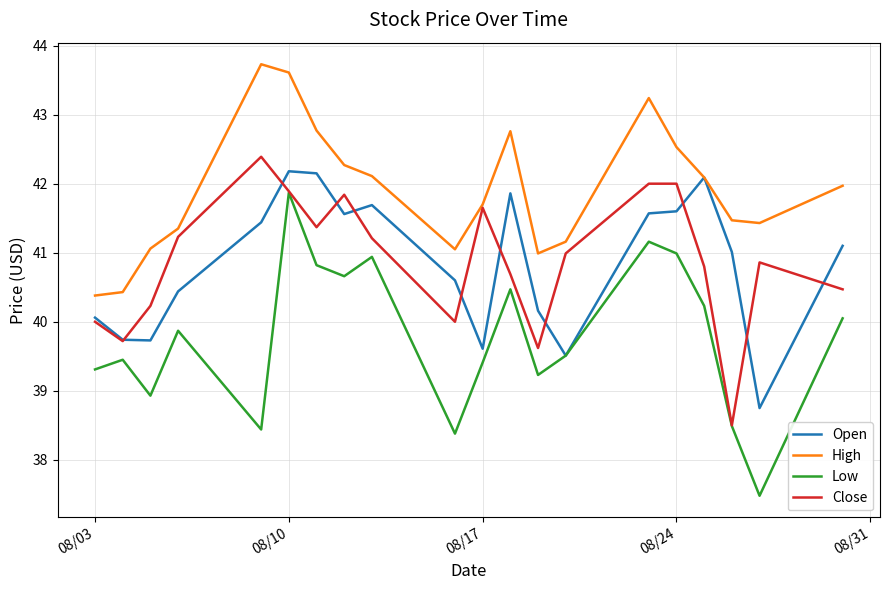

What is the highest value of the Low series?

41.9